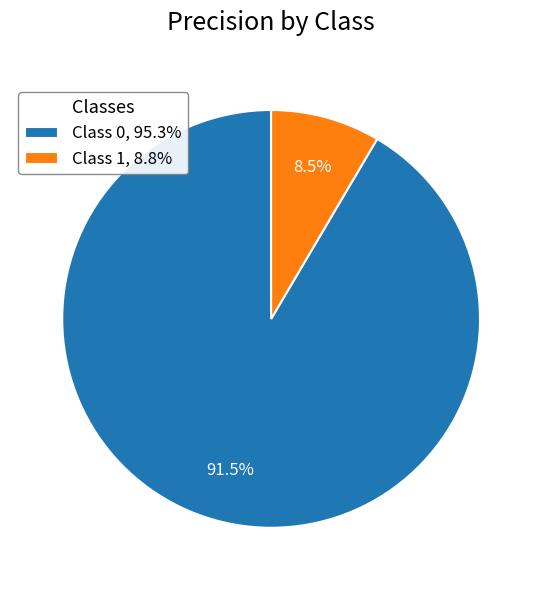

How many slices are in this pie chart?

2